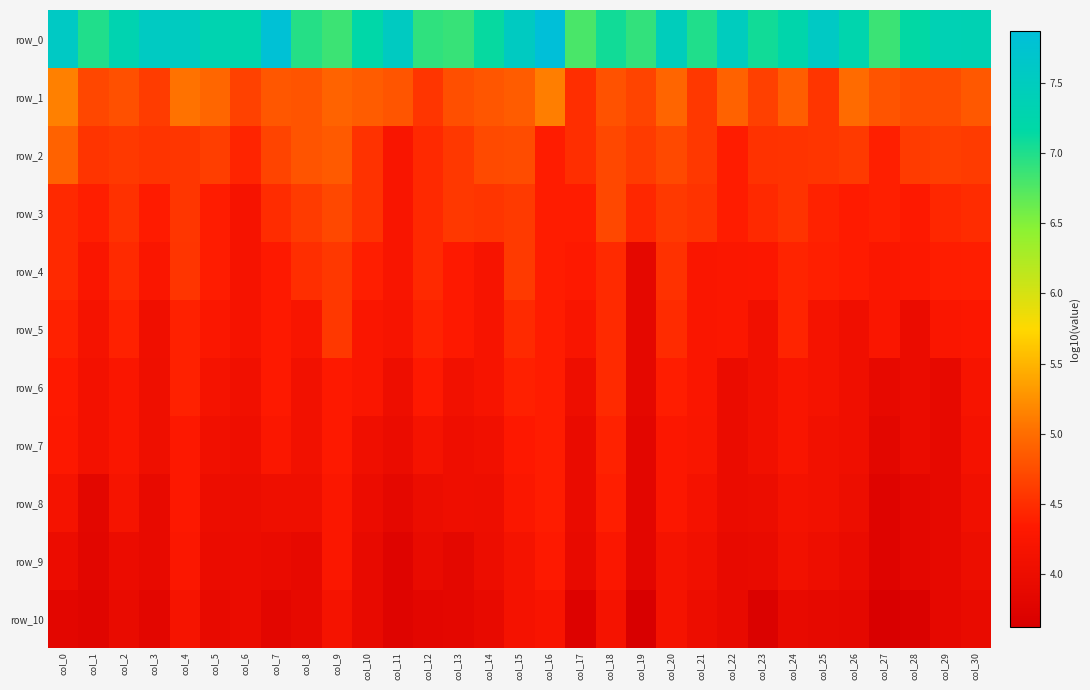

At how many categories does at least one series exceed 4?

31